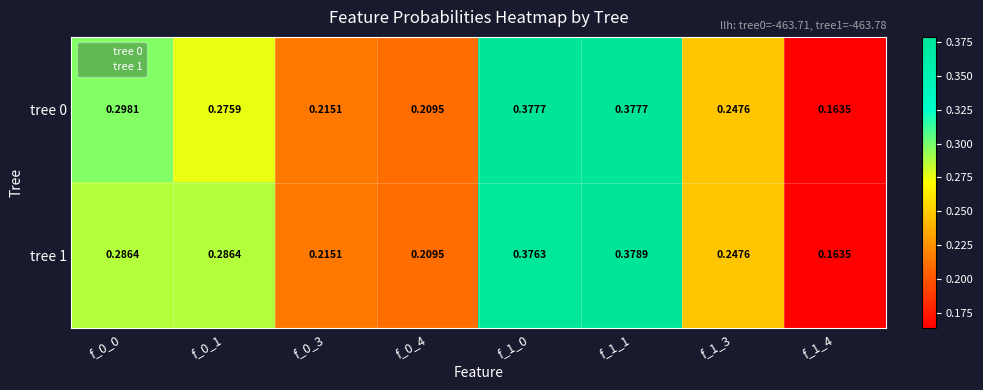

Is the value of tree 0 at f_0_4 greater than the value of tree 1 at f_0_1?

No